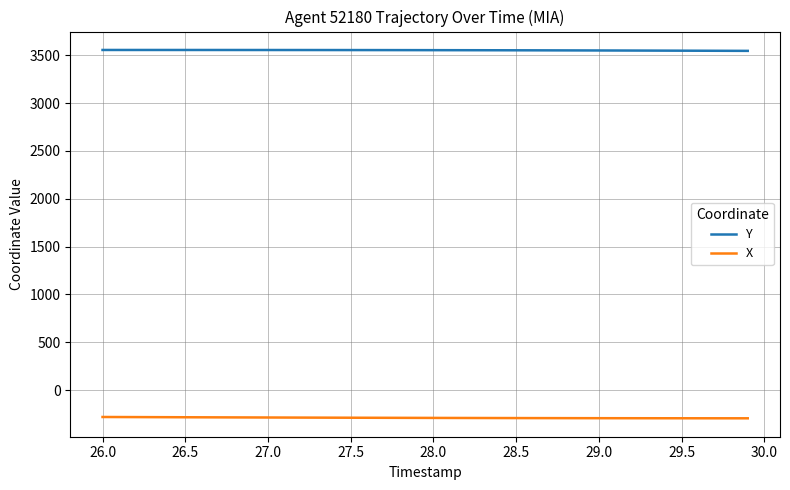

How many values in the Y series exceed 3552?

23